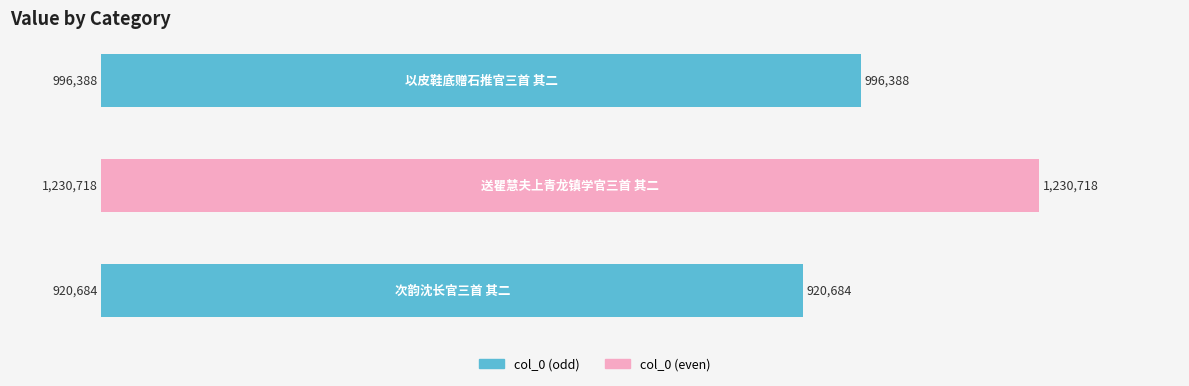

How many series are shown in this chart?

1